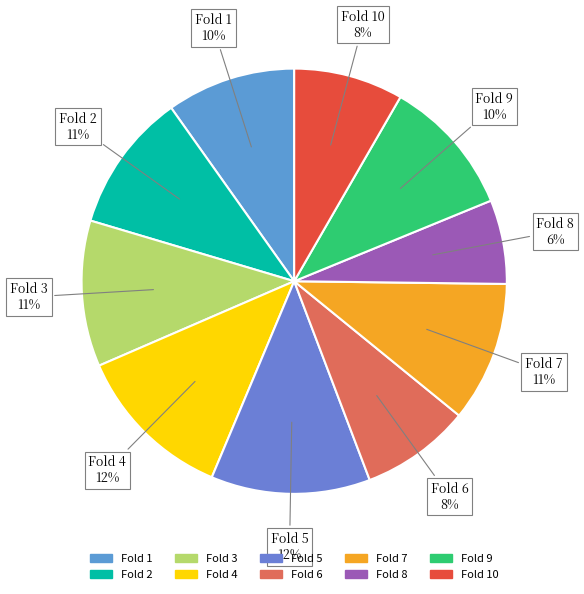

Count the number of slices in the pie.

10